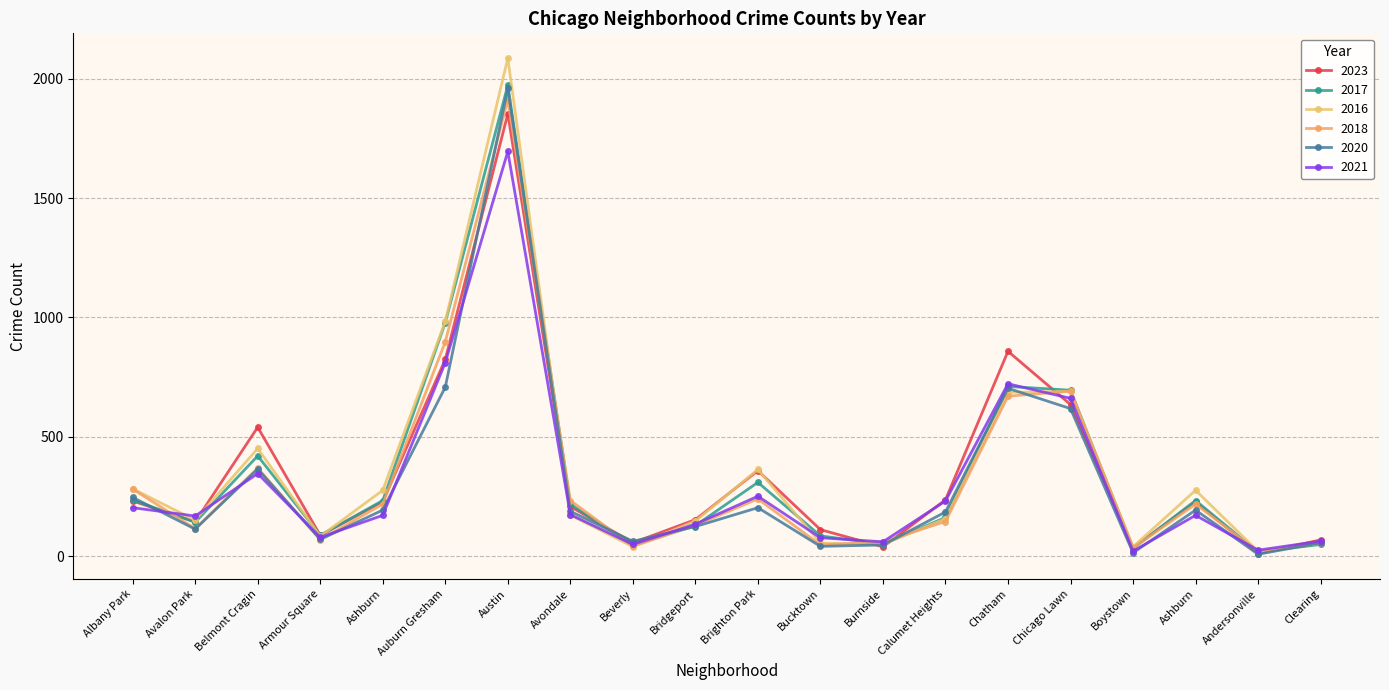

True or false: 2018 and 2017 cross at least once.

True